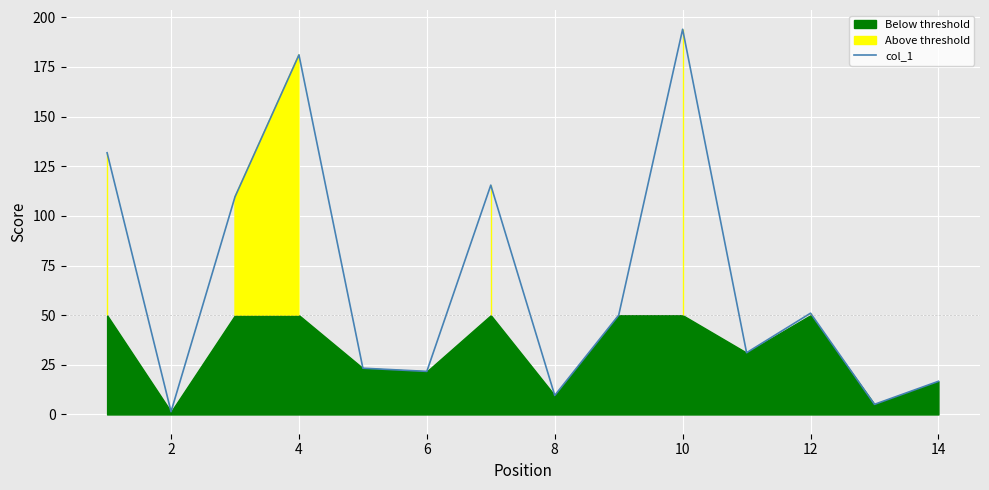

What is the maximum value for col_1?

194.0